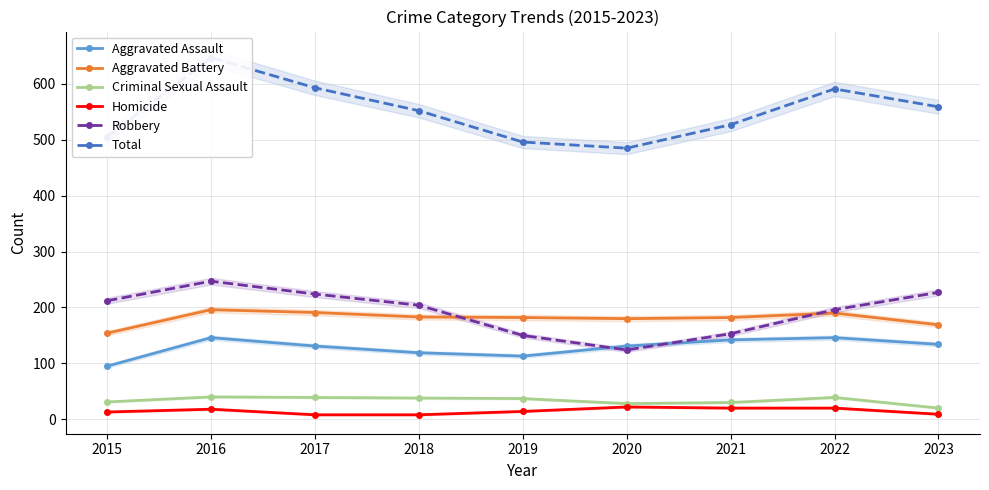

Where is the first local maximum for Homicide?

2016